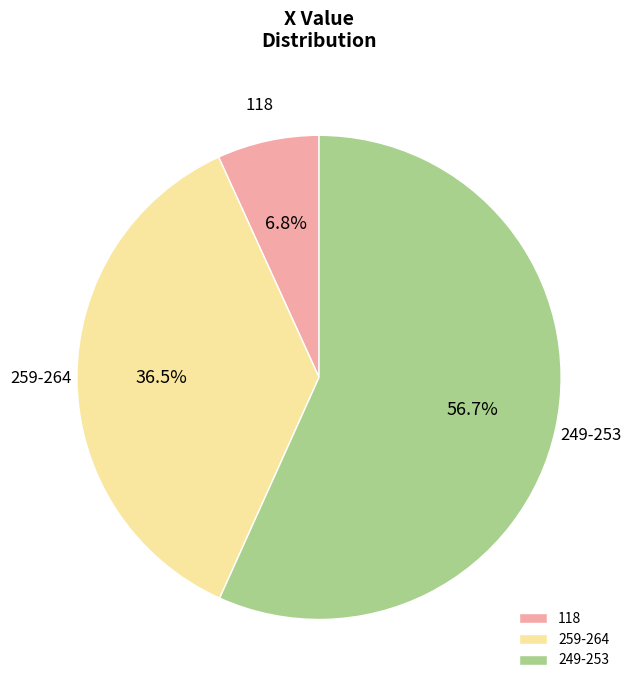

What is the majority slice?

249-253